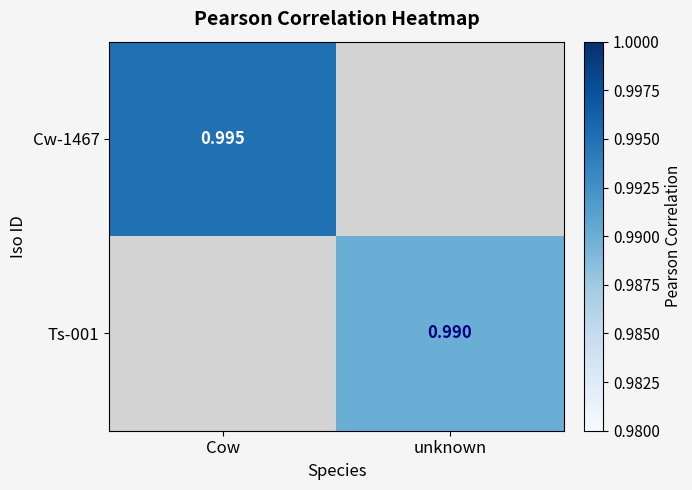

Is the value of Cw-1467 at Cow greater than the value of Ts-001 at unknown?

Yes